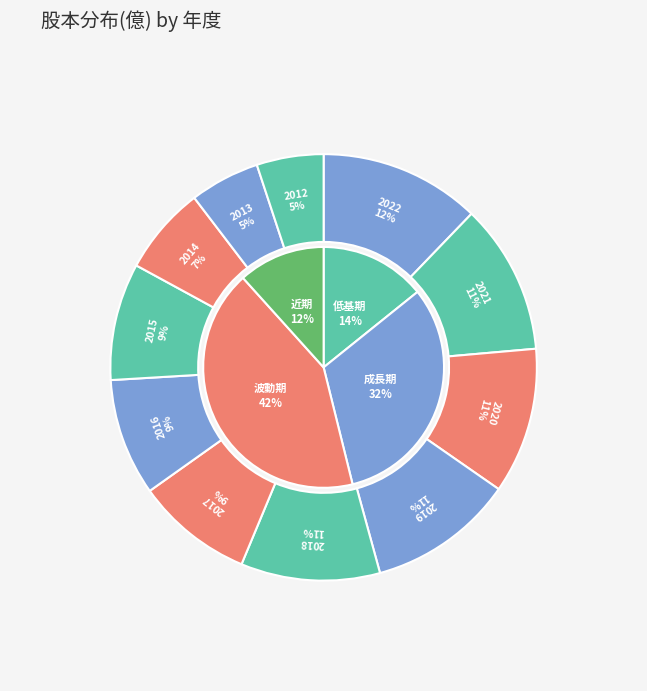

How many slices are in this pie chart?

11